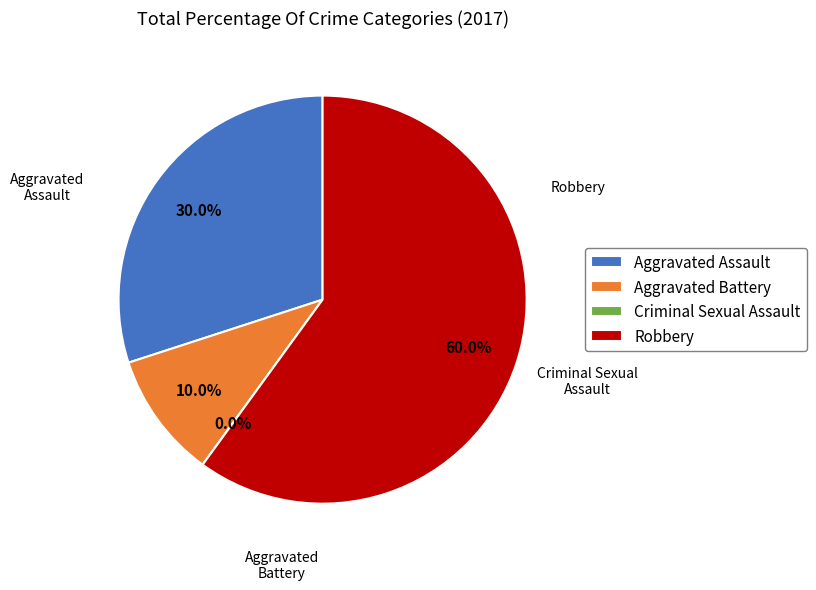

Which category has the smallest portion of the pie?

Criminal Sexual Assault